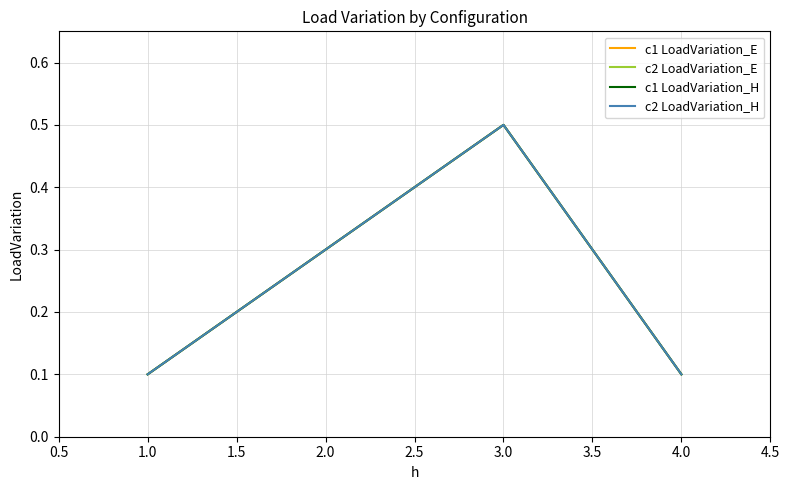

The value of c2 LoadVariation_E at 2.0 is 0.2. True or false?

False